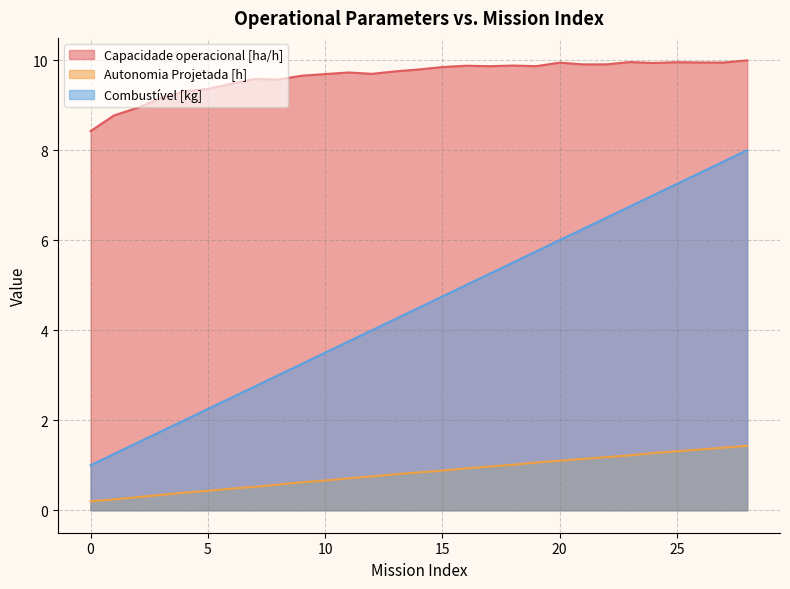

What is the sum of all Combustível [kg] values?

130.5